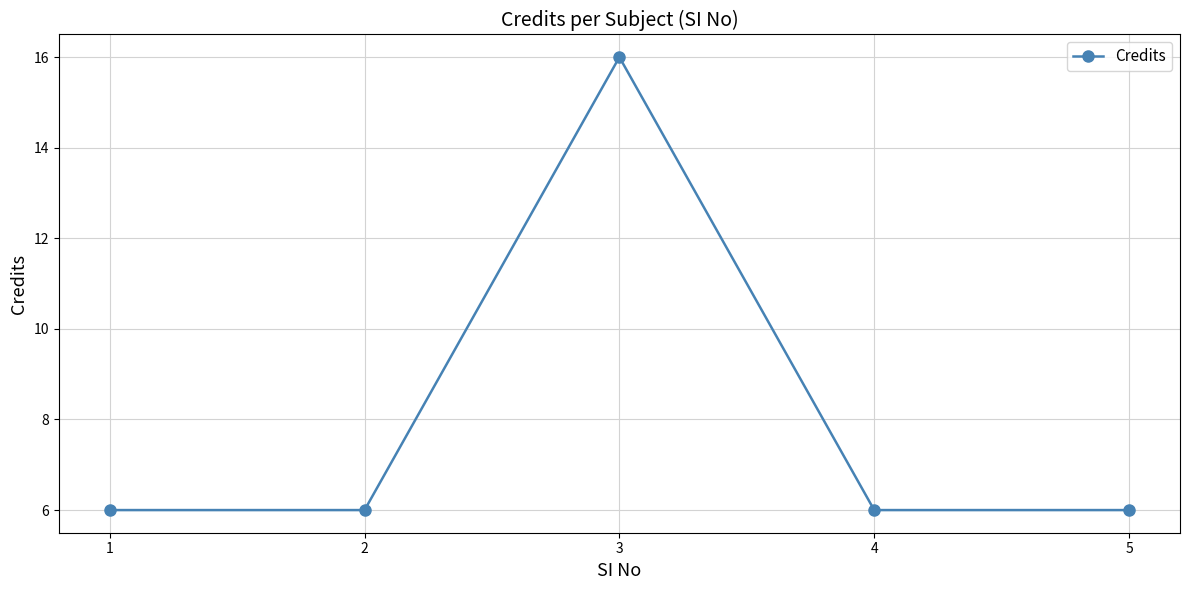

What is the ratio of the value at 2 to the value at 5?

1.0